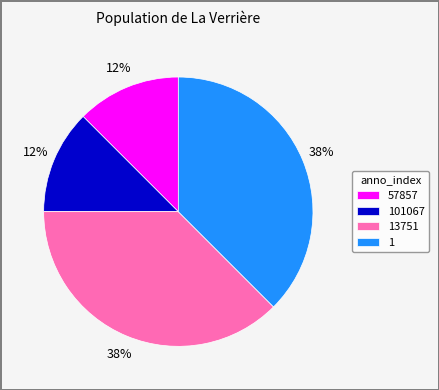

What is the ratio of the value at 1 to the value at 13751?

1.0